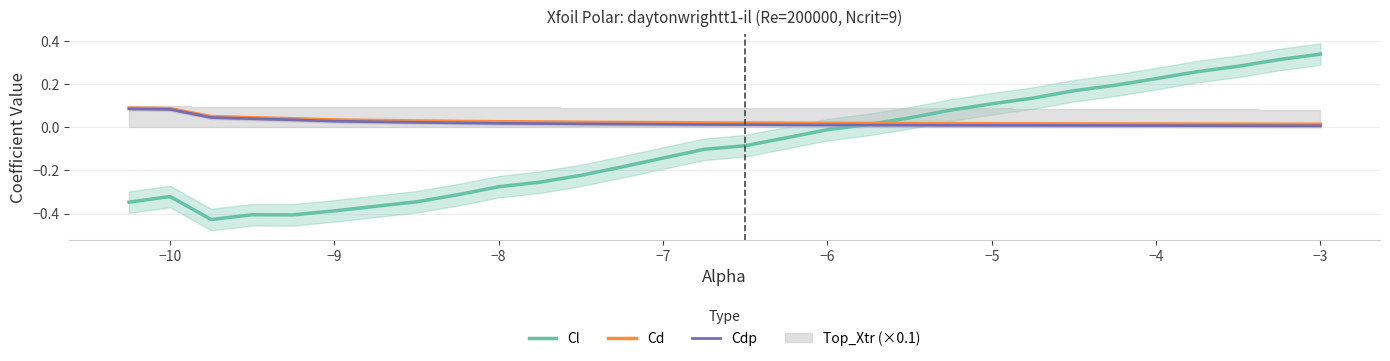

The Cl series shows 0.1 at −4. True or false?

False